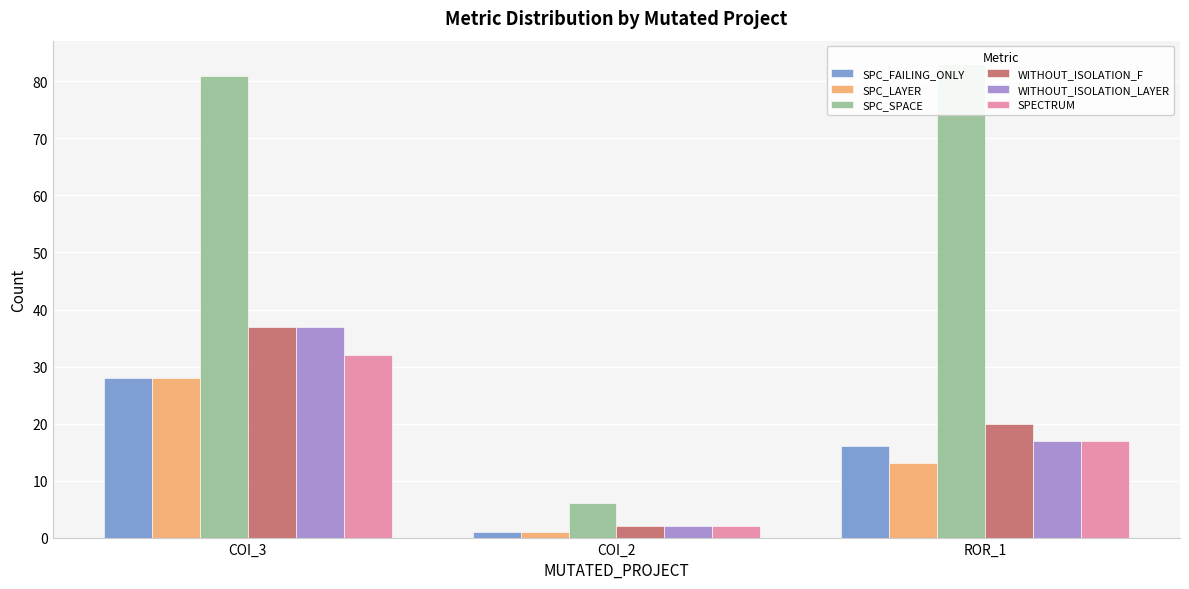

What is the label of the 1st bar from the left?

COI_3